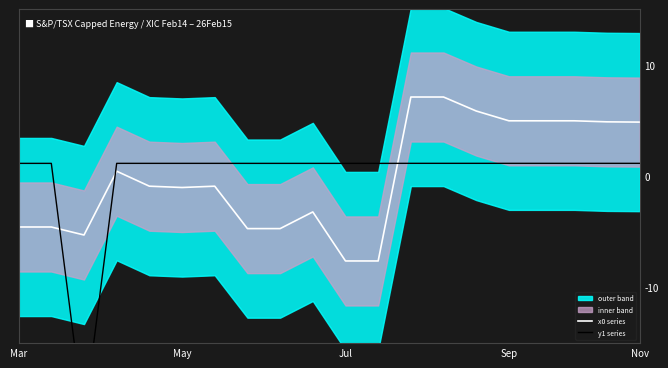

What is the highest value of the x0 series series?

7.1